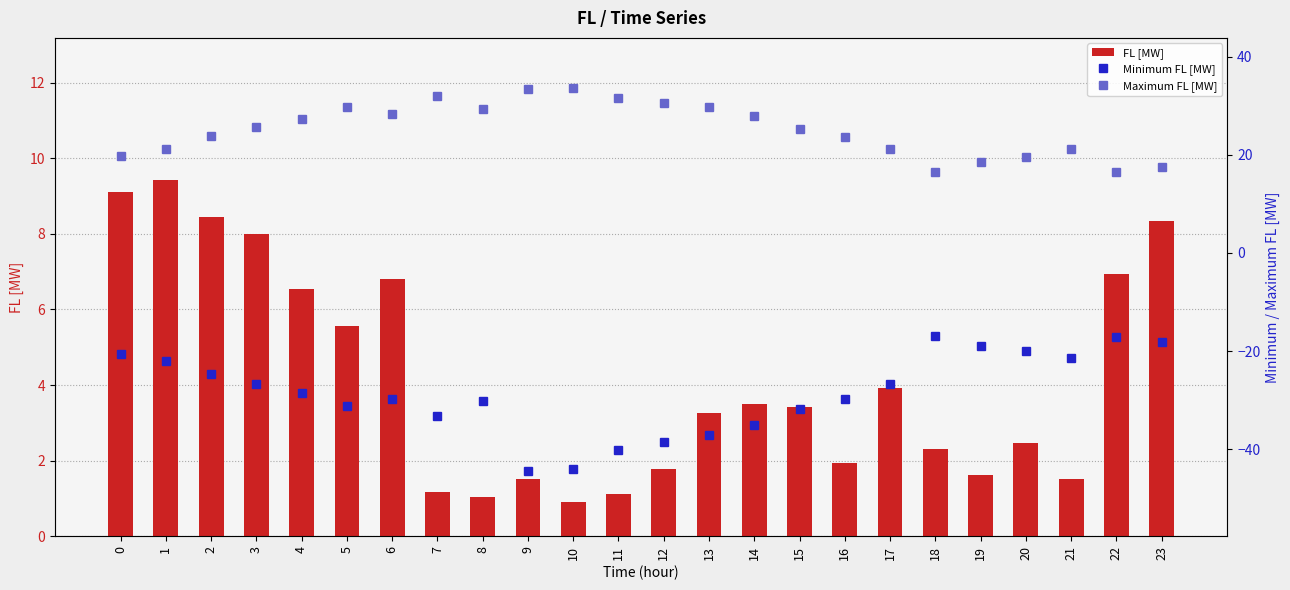

What is the value of the Maximum FL [MW] bar at the 3rd from the left?

23.8